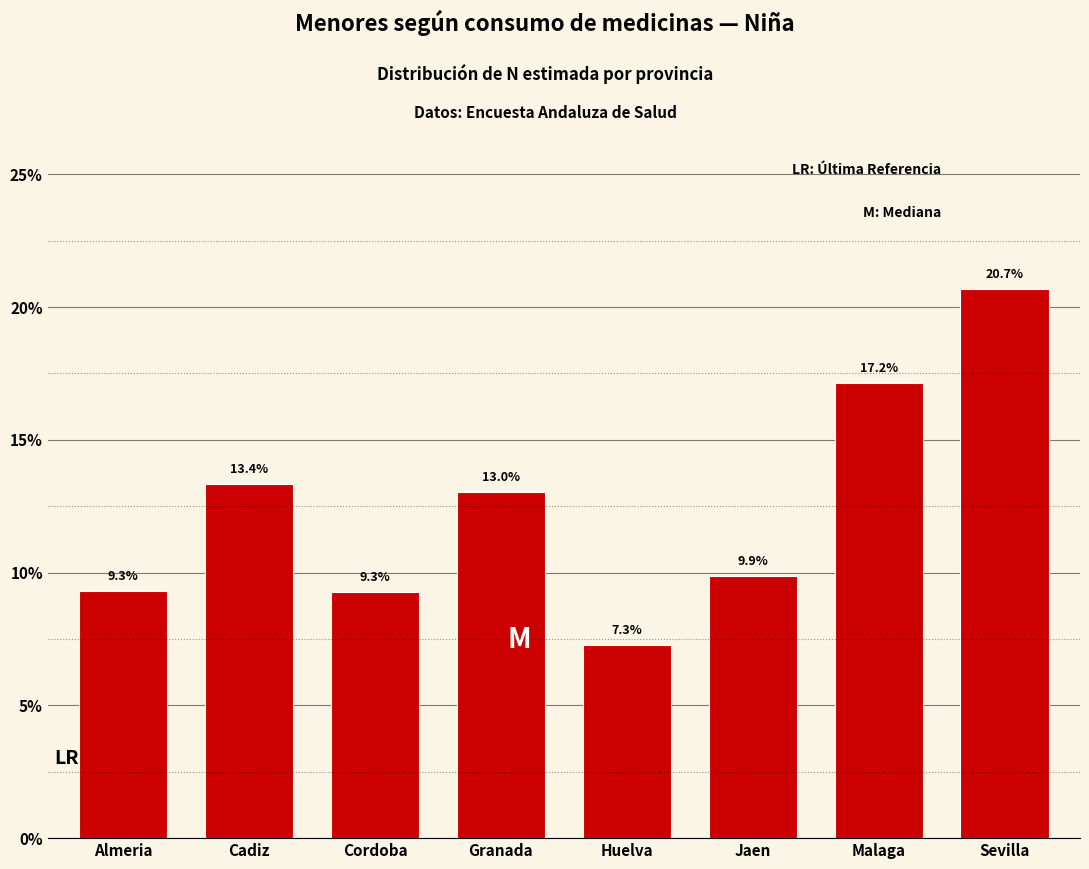

Reading left to right, what are all the values shown in this chart?

Almeria=9.3	Cadiz=13.4	Cordoba=9.3	Granada=13.0	Huelva=7.3	Jaen=9.9	Malaga=17.2	Sevilla=20.7